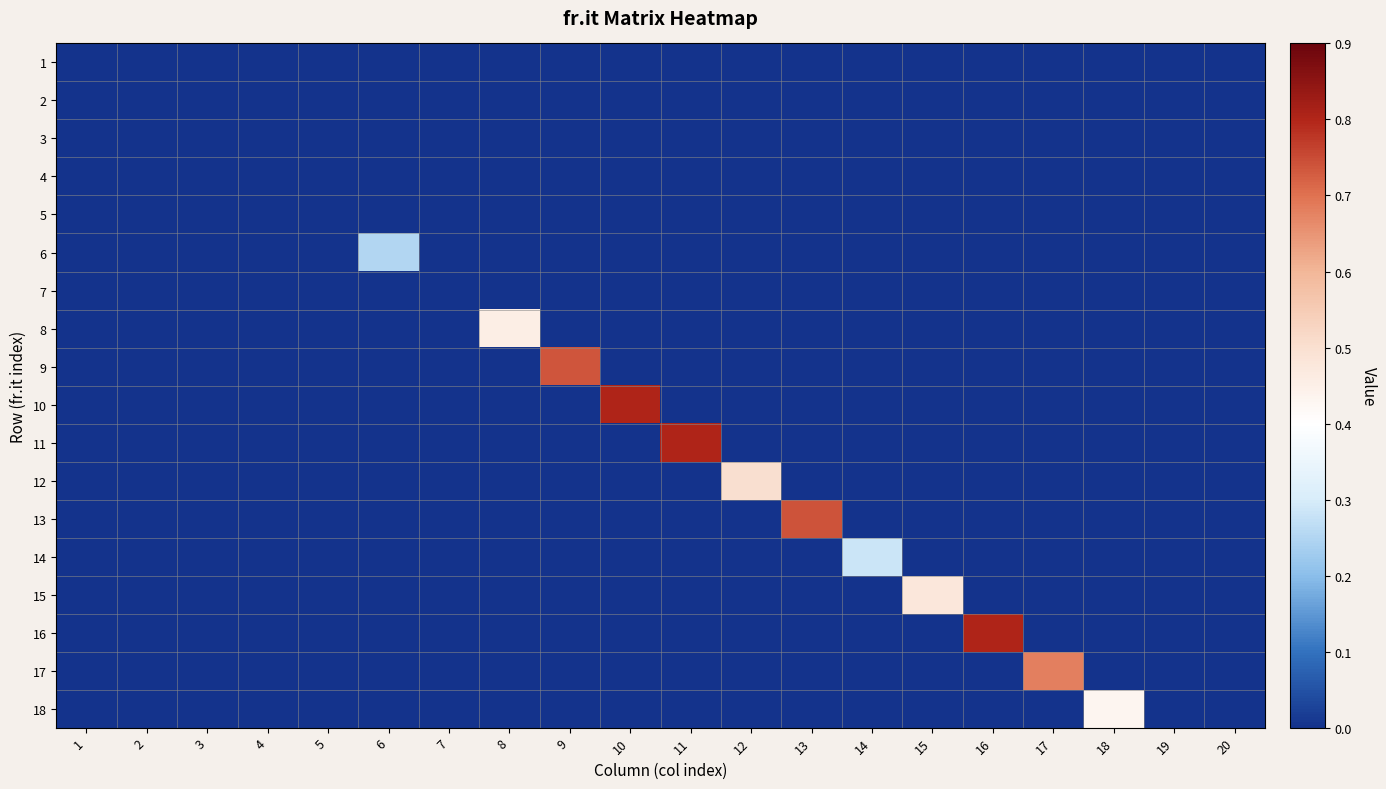

Reading left to right, extract all data points from this chart.

1: 1=0.0	2=0.0	3=0.0	4=0.0	5=0.0	6=0.0	7=0.0	8=0.0	9=0.0	10=0.0	11=0.0	12=0.0	13=0.0	14=0.0	15=0.0	16=0.0	17=0.0	18=0.0	19=0.0	20=0.0
2: 1=0.0	2=0.0	3=0.0	4=0.0	5=0.0	6=0.0	7=0.0	8=0.0	9=0.0	10=0.0	11=0.0	12=0.0	13=0.0	14=0.0	15=0.0	16=0.0	17=0.0	18=0.0	19=0.0	20=0.0
3: 1=0.0	2=0.0	3=0.0	4=0.0	5=0.0	6=0.0	7=0.0	8=0.0	9=0.0	10=0.0	11=0.0	12=0.0	13=0.0	14=0.0	15=0.0	16=0.0	17=0.0	18=0.0	19=0.0	20=0.0
4: 1=0.0	2=0.0	3=0.0	4=0.0	5=0.0	6=0.0	7=0.0	8=0.0	9=0.0	10=0.0	11=0.0	12=0.0	13=0.0	14=0.0	15=0.0	16=0.0	17=0.0	18=0.0	19=0.0	20=0.0
5: 1=0.0	2=0.0	3=0.0	4=0.0	5=0.0	6=0.0	7=0.0	8=0.0	9=0.0	10=0.0	11=0.0	12=0.0	13=0.0	14=0.0	15=0.0	16=0.0	17=0.0	18=0.0	19=0.0	20=0.0
6: 1=0.0	2=0.0	3=0.0	4=0.0	5=0.0	6=0.3	7=0.0	8=0.0	9=0.0	10=0.0	11=0.0	12=0.0	13=0.0	14=0.0	15=0.0	16=0.0	17=0.0	18=0.0	19=0.0	20=0.0
7: 1=0.0	2=0.0	3=0.0	4=0.0	5=0.0	6=0.0	7=0.0	8=0.0	9=0.0	10=0.0	11=0.0	12=0.0	13=0.0	14=0.0	15=0.0	16=0.0	17=0.0	18=0.0	19=0.0	20=0.0
8: 1=0.0	2=0.0	3=0.0	4=0.0	5=0.0	6=0.0	7=0.0	8=0.5	9=0.0	10=0.0	11=0.0	12=0.0	13=0.0	14=0.0	15=0.0	16=0.0	17=0.0	18=0.0	19=0.0	20=0.0
9: 1=0.0	2=0.0	3=0.0	4=0.0	5=0.0	6=0.0	7=0.0	8=0.0	9=0.7	10=0.0	11=0.0	12=0.0	13=0.0	14=0.0	15=0.0	16=0.0	17=0.0	18=0.0	19=0.0	20=0.0
10: 1=0.0	2=0.0	3=0.0	4=0.0	5=0.0	6=0.0	7=0.0	8=0.0	9=0.0	10=0.8	11=0.0	12=0.0	13=0.0	14=0.0	15=0.0	16=0.0	17=0.0	18=0.0	19=0.0	20=0.0
11: 1=0.0	2=0.0	3=0.0	4=0.0	5=0.0	6=0.0	7=0.0	8=0.0	9=0.0	10=0.0	11=0.8	12=0.0	13=0.0	14=0.0	15=0.0	16=0.0	17=0.0	18=0.0	19=0.0	20=0.0
12: 1=0.0	2=0.0	3=0.0	4=0.0	5=0.0	6=0.0	7=0.0	8=0.0	9=0.0	10=0.0	11=0.0	12=0.5	13=0.0	14=0.0	15=0.0	16=0.0	17=0.0	18=0.0	19=0.0	20=0.0
13: 1=0.0	2=0.0	3=0.0	4=0.0	5=0.0	6=0.0	7=0.0	8=0.0	9=0.0	10=0.0	11=0.0	12=0.0	13=0.7	14=0.0	15=0.0	16=0.0	17=0.0	18=0.0	19=0.0	20=0.0
14: 1=0.0	2=0.0	3=0.0	4=0.0	5=0.0	6=0.0	7=0.0	8=0.0	9=0.0	10=0.0	11=0.0	12=0.0	13=0.0	14=0.3	15=0.0	16=0.0	17=0.0	18=0.0	19=0.0	20=0.0
15: 1=0.0	2=0.0	3=0.0	4=0.0	5=0.0	6=0.0	7=0.0	8=0.0	9=0.0	10=0.0	11=0.0	12=0.0	13=0.0	14=0.0	15=0.5	16=0.0	17=0.0	18=0.0	19=0.0	20=0.0
16: 1=0.0	2=0.0	3=0.0	4=0.0	5=0.0	6=0.0	7=0.0	8=0.0	9=0.0	10=0.0	11=0.0	12=0.0	13=0.0	14=0.0	15=0.0	16=0.8	17=0.0	18=0.0	19=0.0	20=0.0
17: 1=0.0	2=0.0	3=0.0	4=0.0	5=0.0	6=0.0	7=0.0	8=0.0	9=0.0	10=0.0	11=0.0	12=0.0	13=0.0	14=0.0	15=0.0	16=0.0	17=0.7	18=0.0	19=0.0	20=0.0
18: 1=0.0	2=0.0	3=0.0	4=0.0	5=0.0	6=0.0	7=0.0	8=0.0	9=0.0	10=0.0	11=0.0	12=0.0	13=0.0	14=0.0	15=0.0	16=0.0	17=0.0	18=0.4	19=0.0	20=0.0